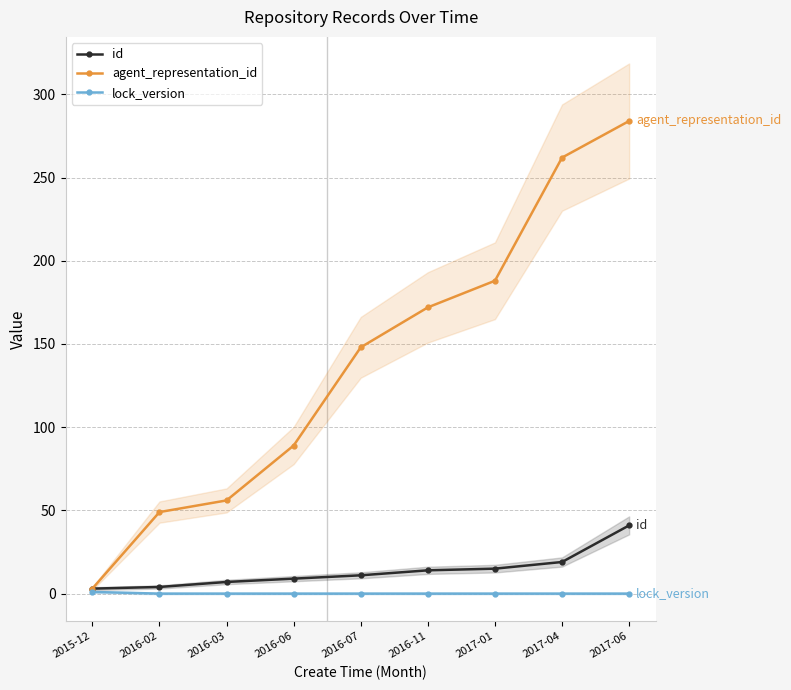

What is the average value of the id series?

14